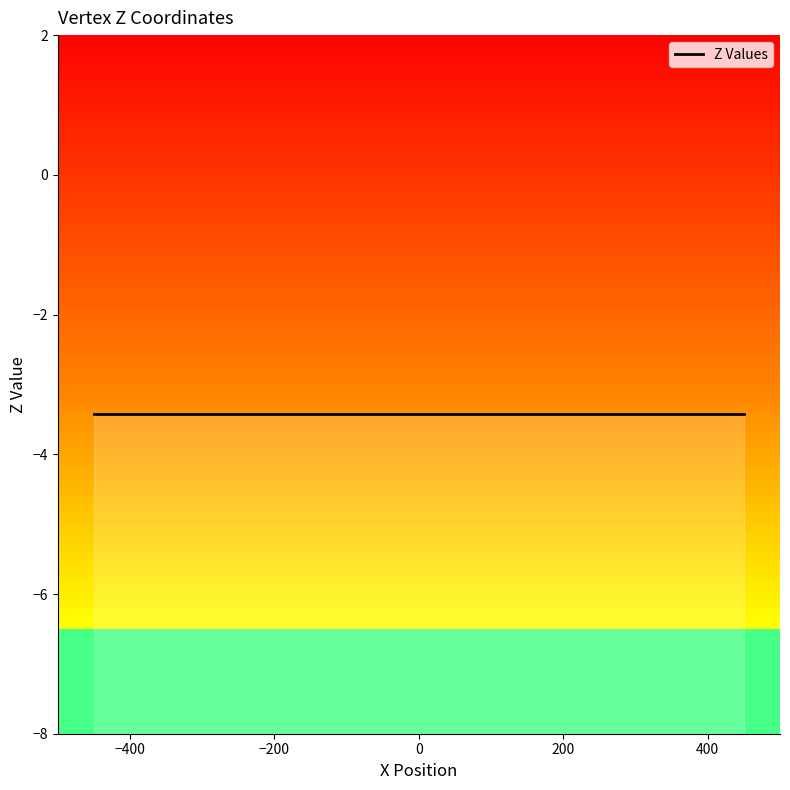

Is it true that the value at 450 is -3.6?

False